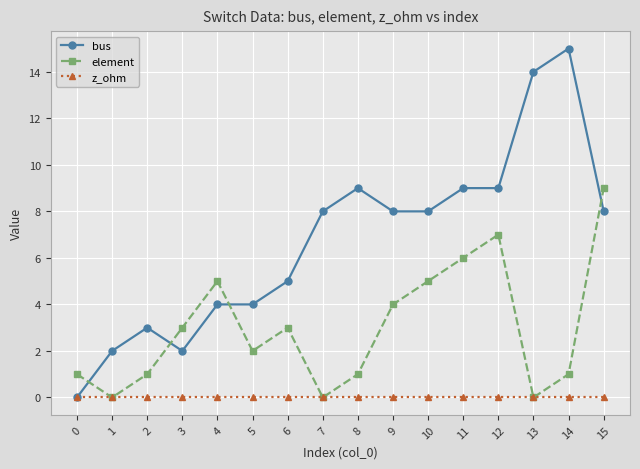

What are all the series names shown in the legend?

bus, element, z_ohm